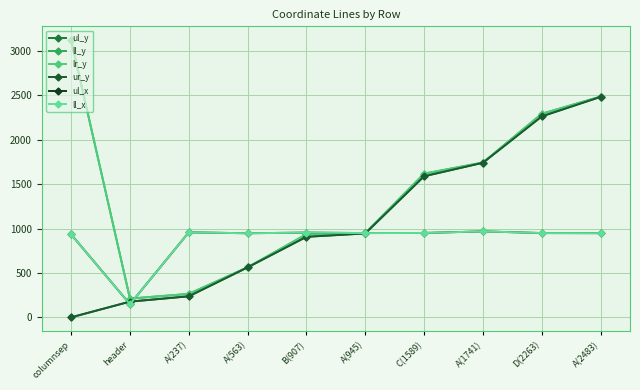

Does the chart have visible grid lines?

Yes